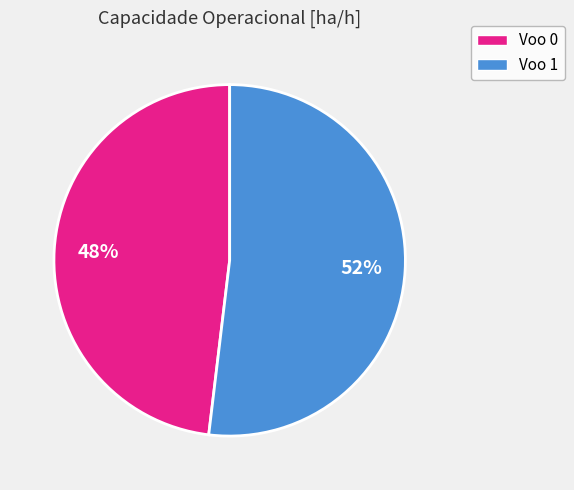

What is the ratio of the value at Voo 1 to the value at Voo 0?

1.1